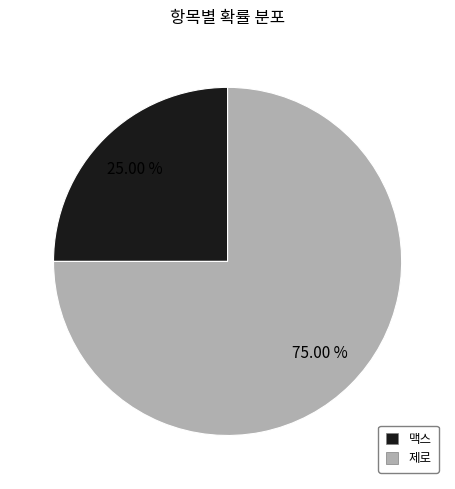

What percentage is the 제로 slice, to the nearest percent?

75%